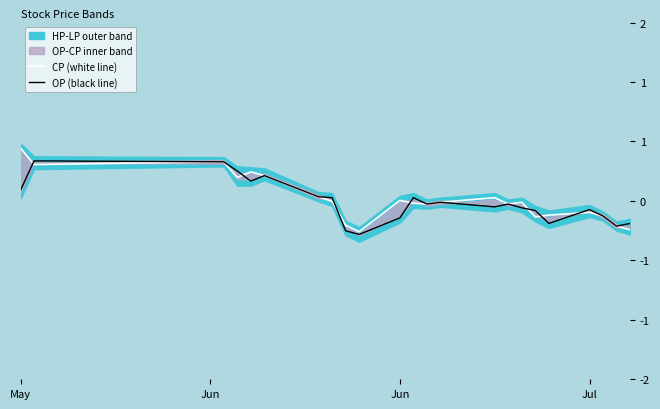

Does the chart have visible grid lines?

No